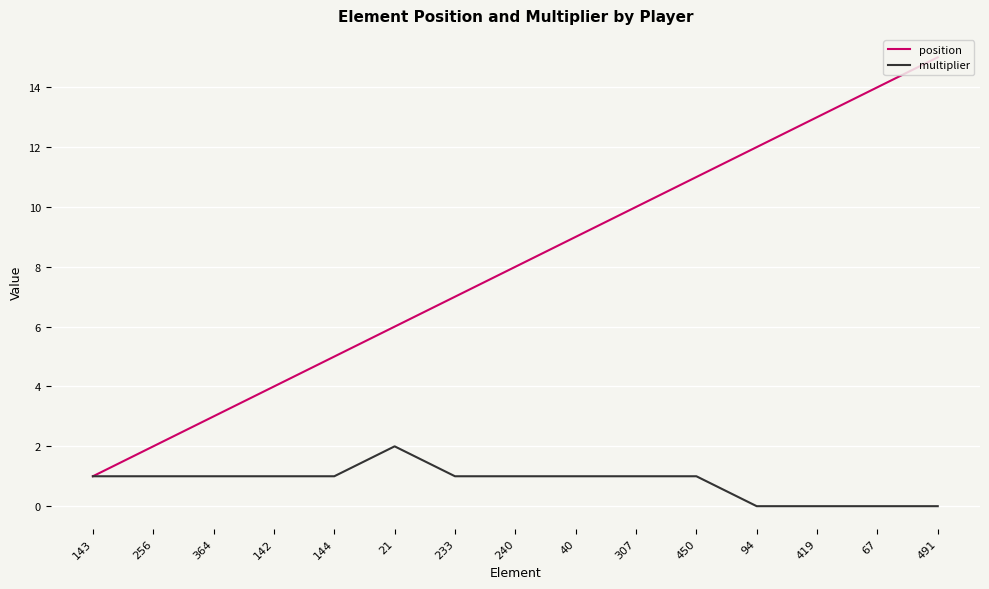

Is the value of position at 307 greater than the value of multiplier at 142?

Yes